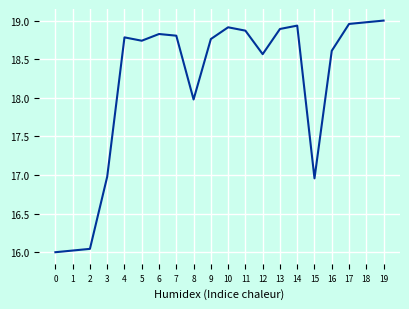

Approximately how many times larger is the value at 10 compared to 17?

1.0